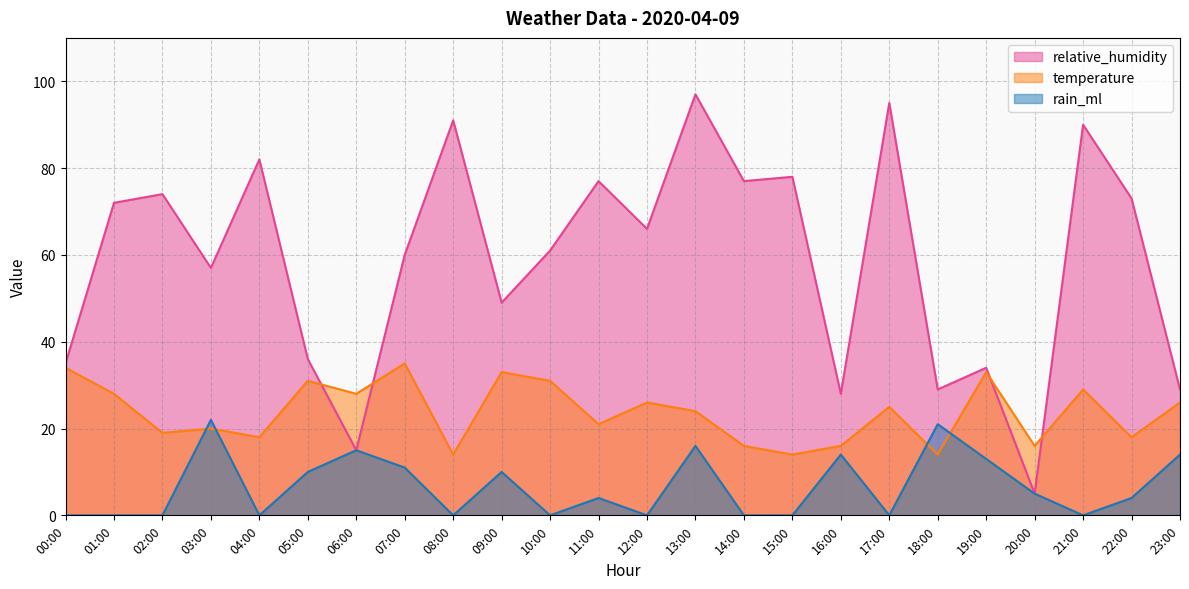

List the series in order of their overall mean, lowest first.

rain_ml, temperature, relative_humidity